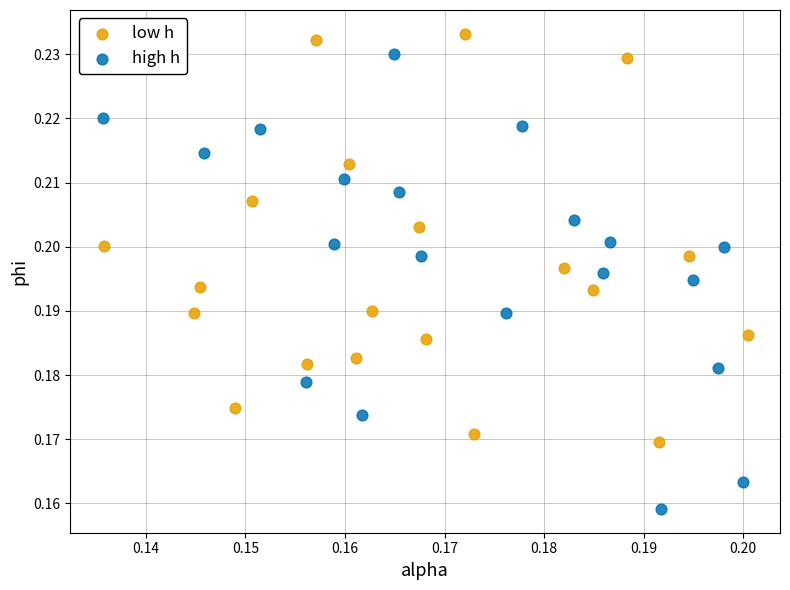

Which series has the widest spread of Y values?

high h